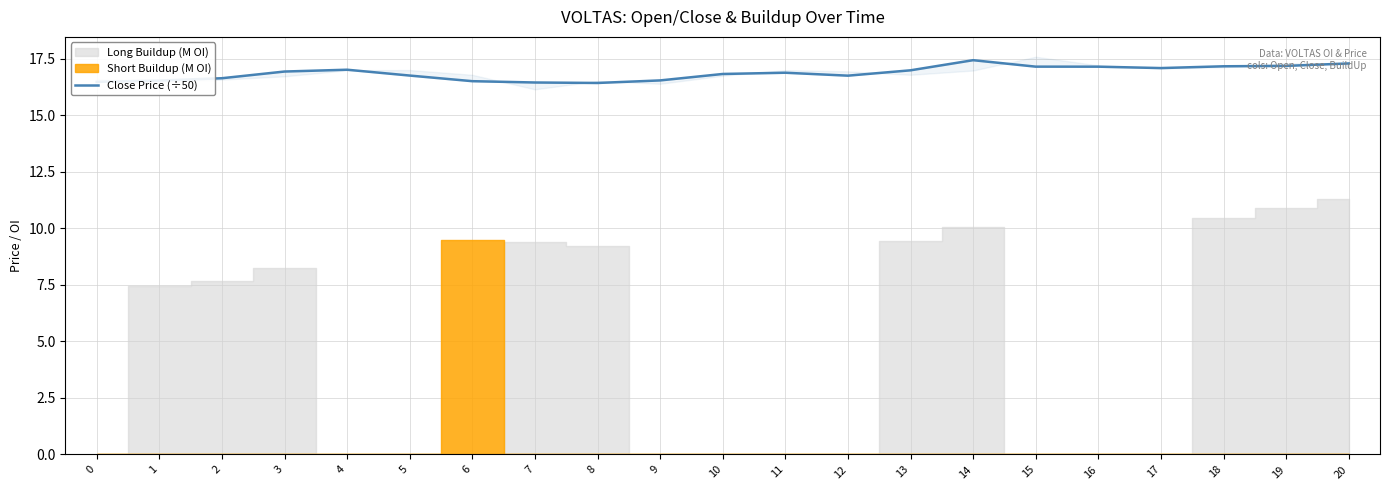

What is the sum of the values at 2 and 3?

33.6